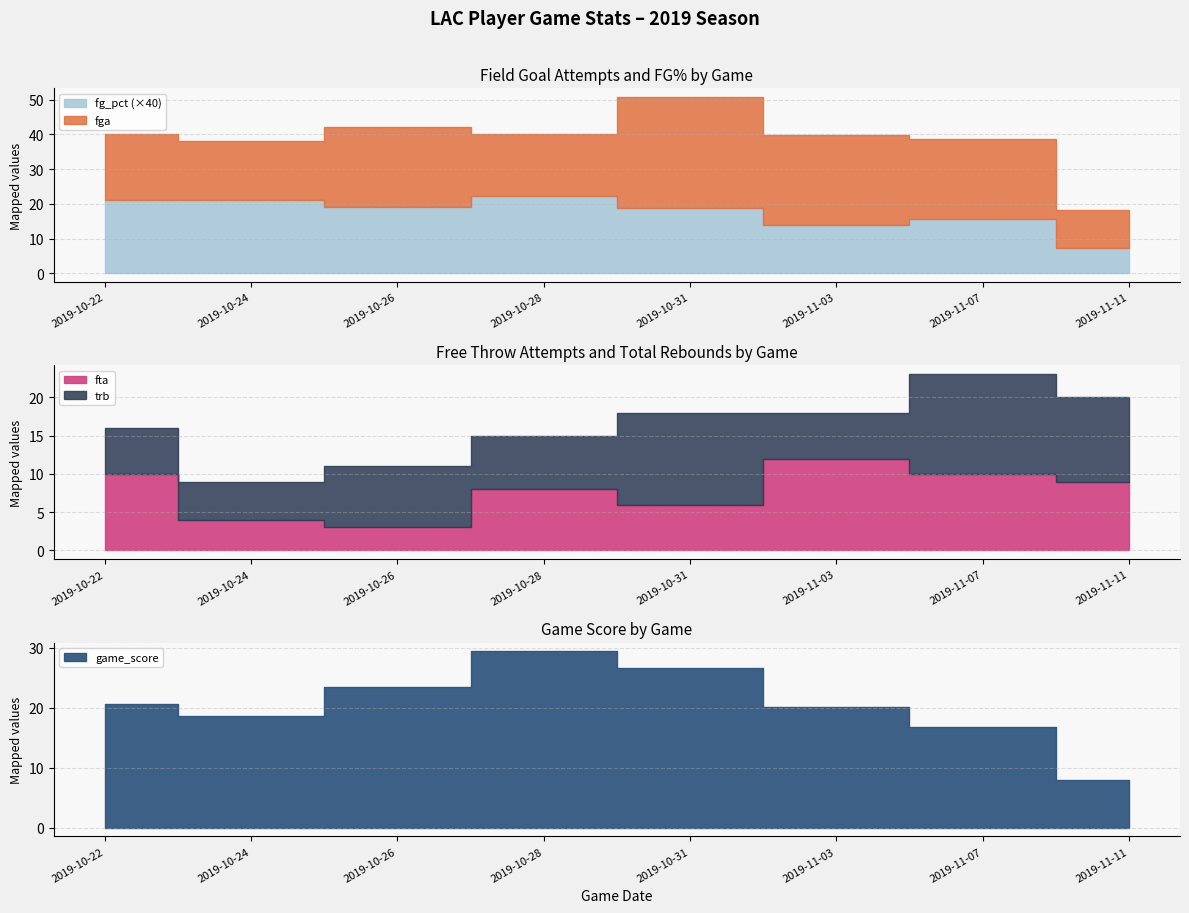

The value of fga at 2019-10-26 is 23.0. True or false?

True